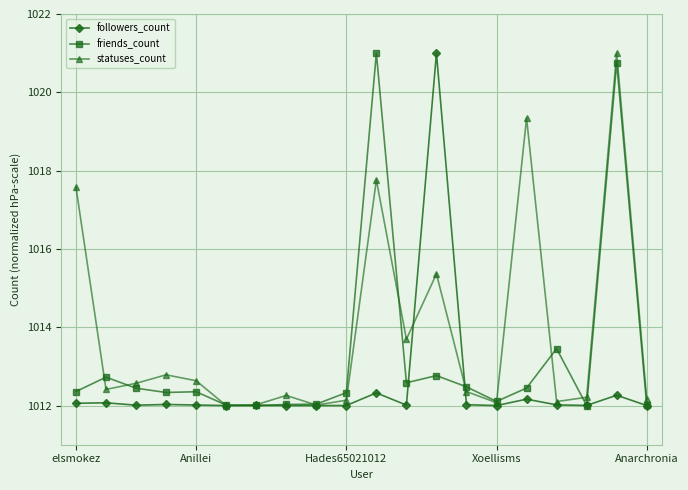

Which series has the largest total across all categories?

statuses_count